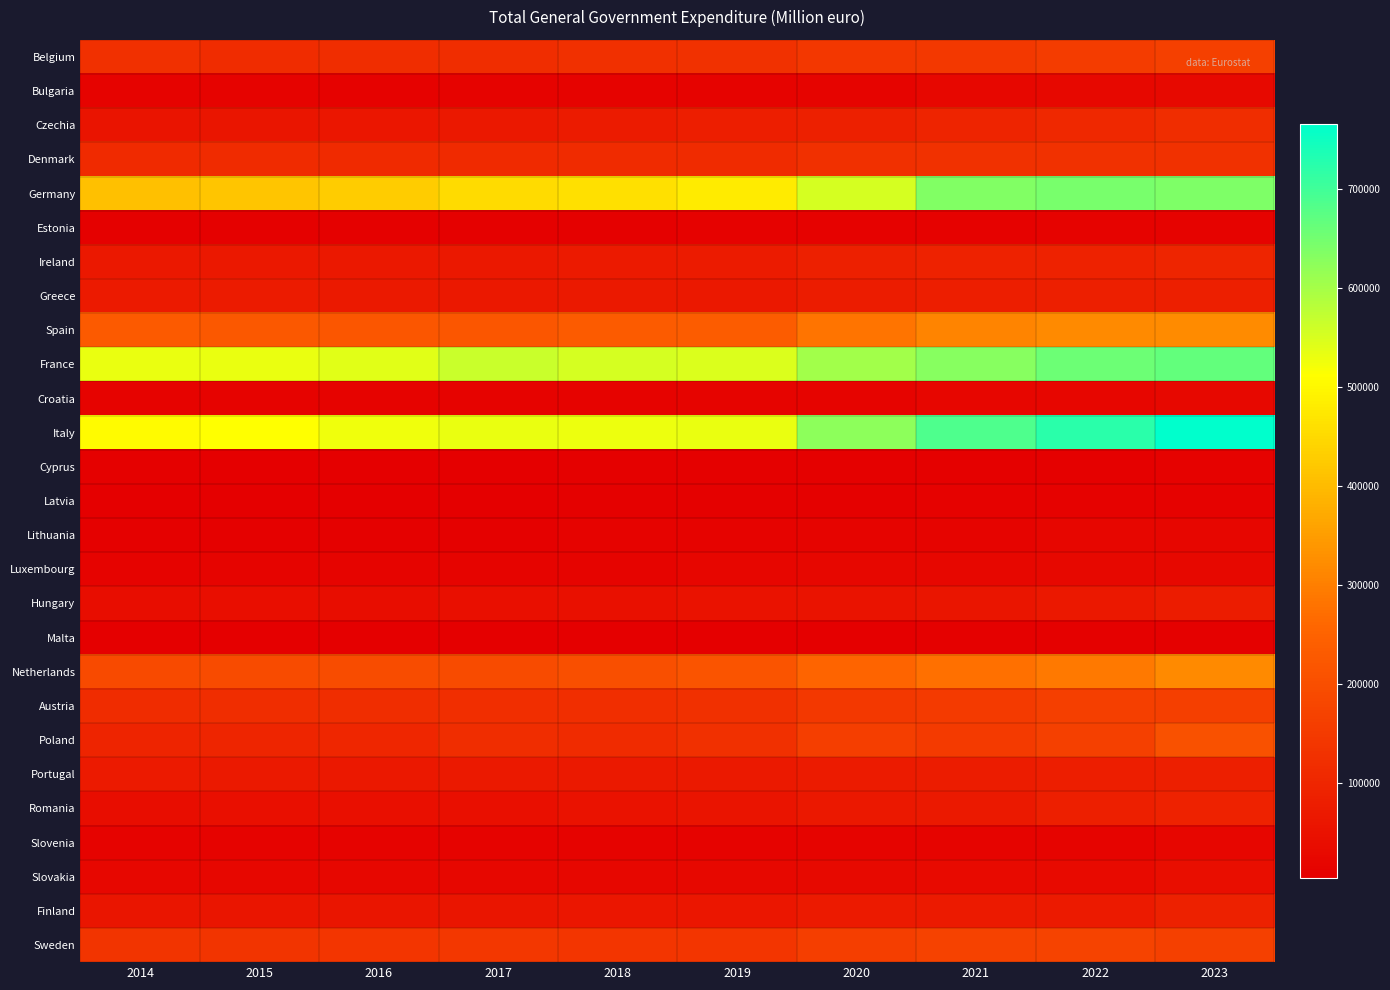

What is the total value across all series at 2023?

4386530.6